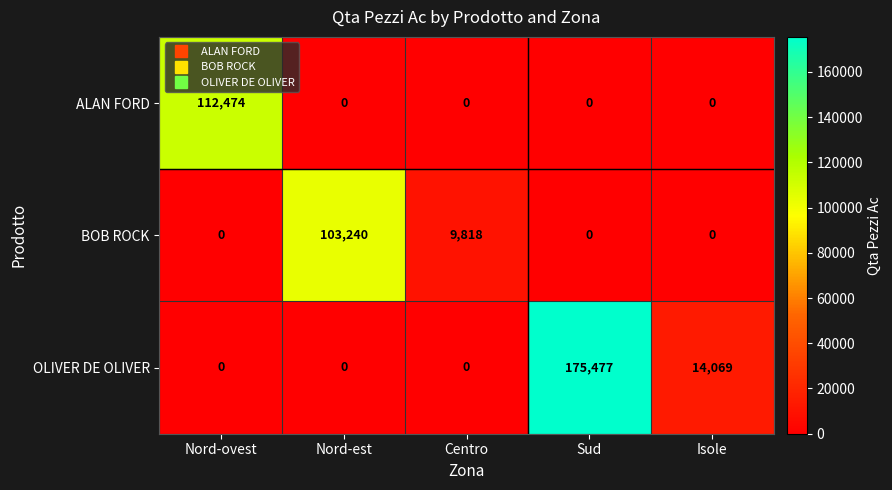

What is the approximate value of OLIVER DE OLIVER at Sud?

175477